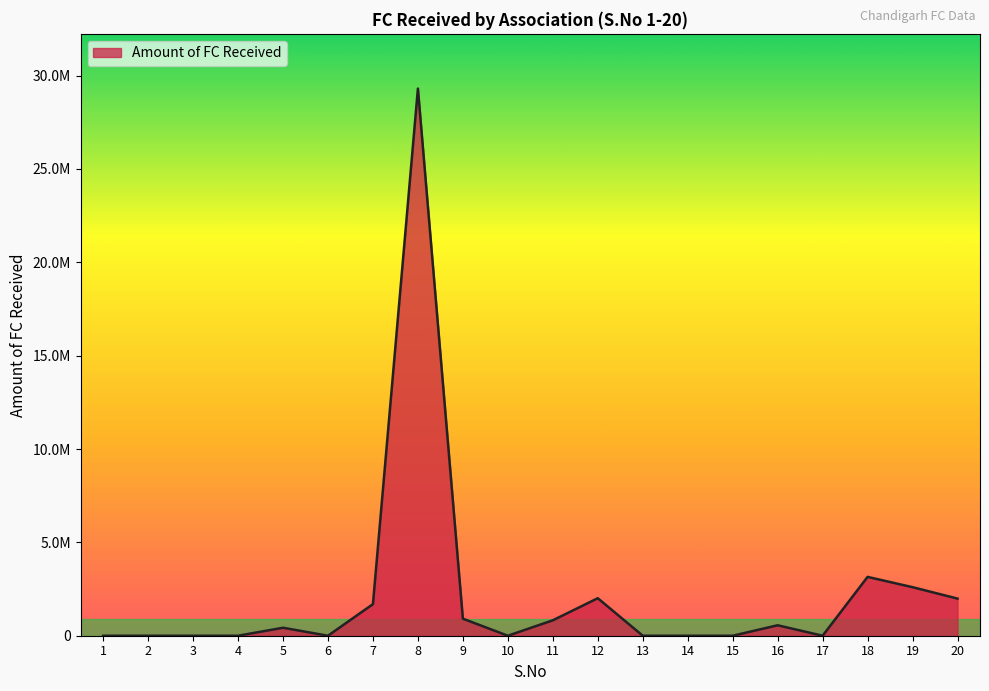

At which category does the chart reach its peak across all series?

8